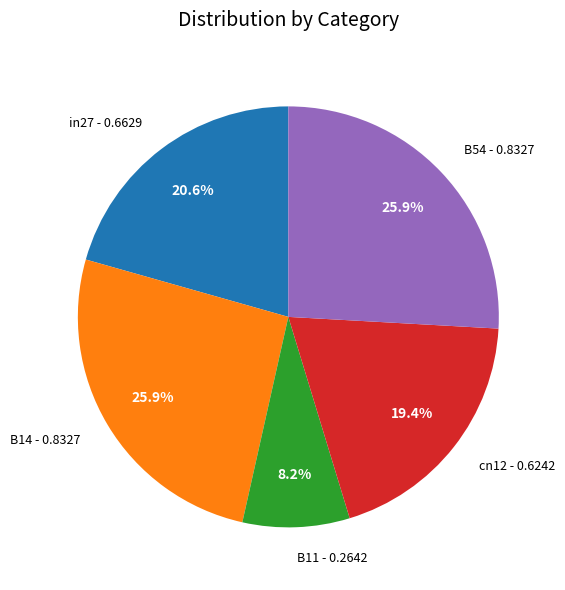

Which slice is the smallest?

B11